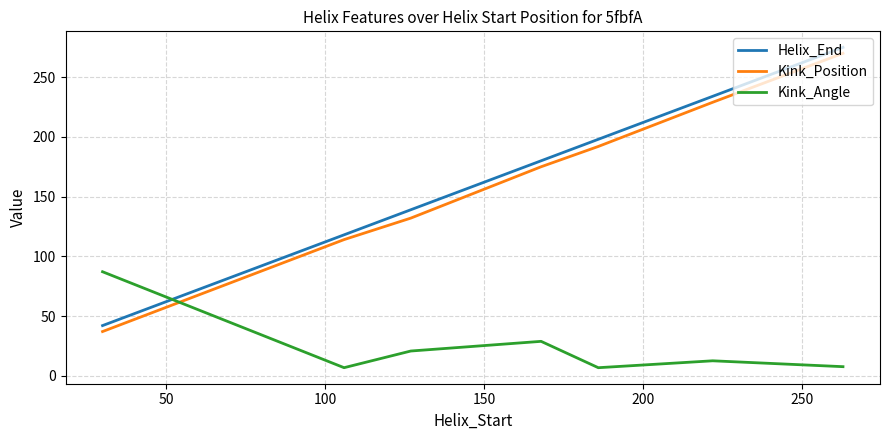

What is the difference between the maximum and minimum values in the Helix_End series?

233.0